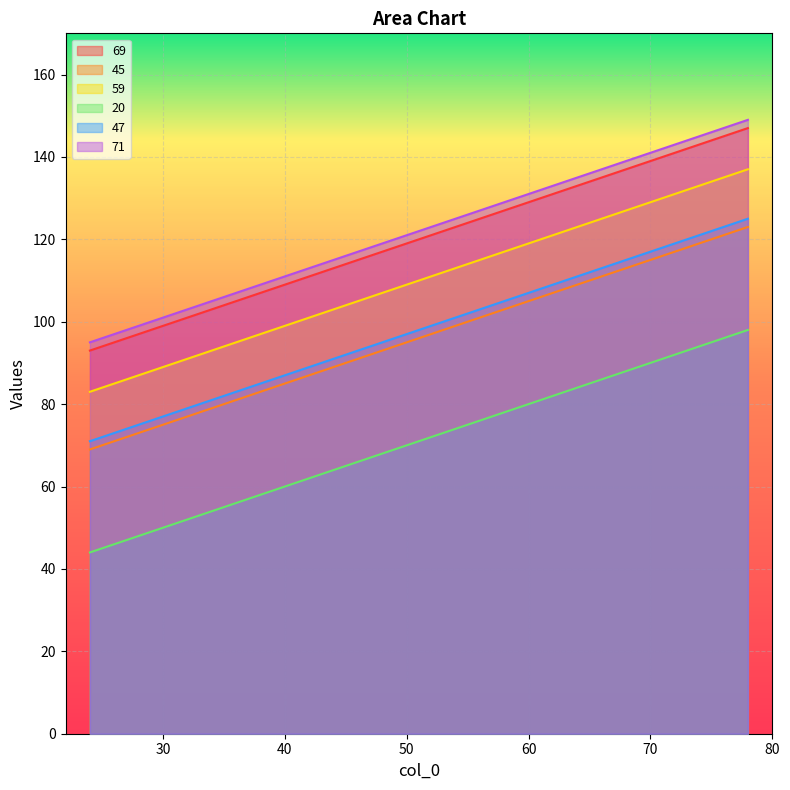

What is the minimum value for 45?

69